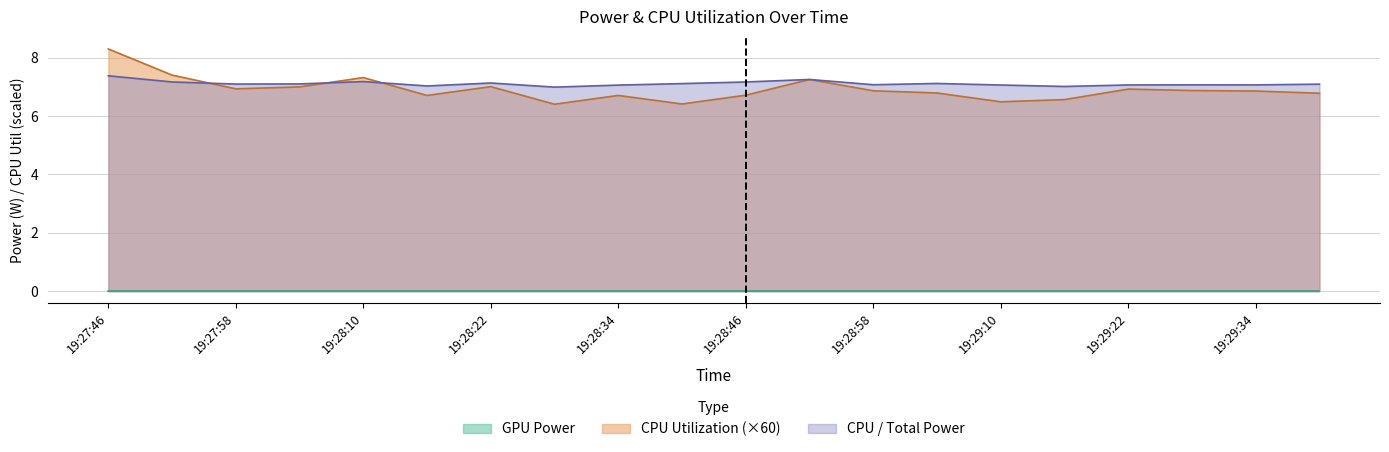

The CPU / Total Power series shows 7.4 at 19:27:46. True or false?

True